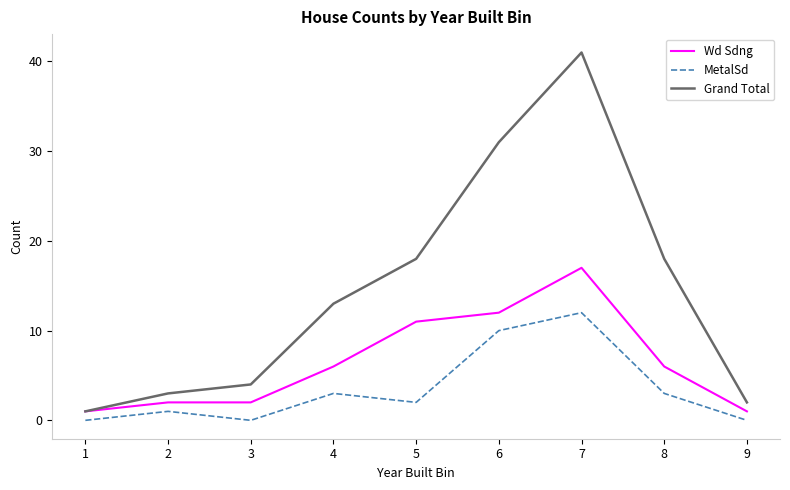

What is the difference between the maximum and minimum values in the Grand Total series?

40